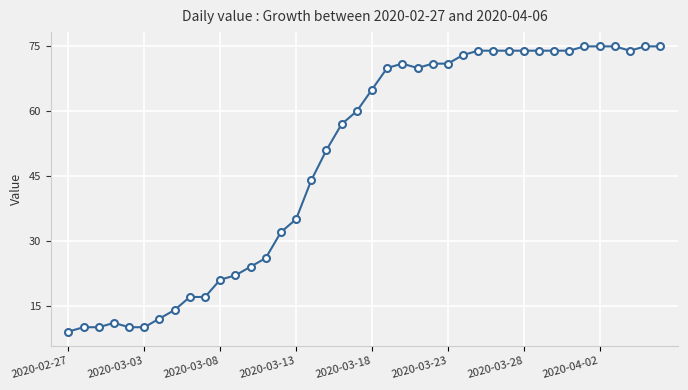

What is the smallest value displayed?

9